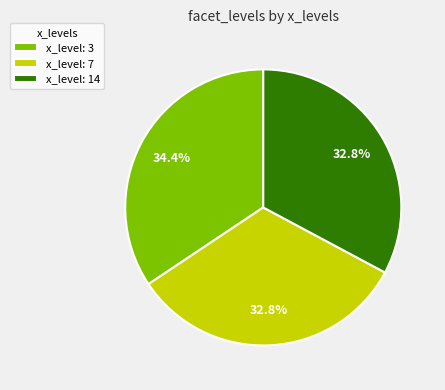

Which category has the biggest portion of the pie?

x_level: 3